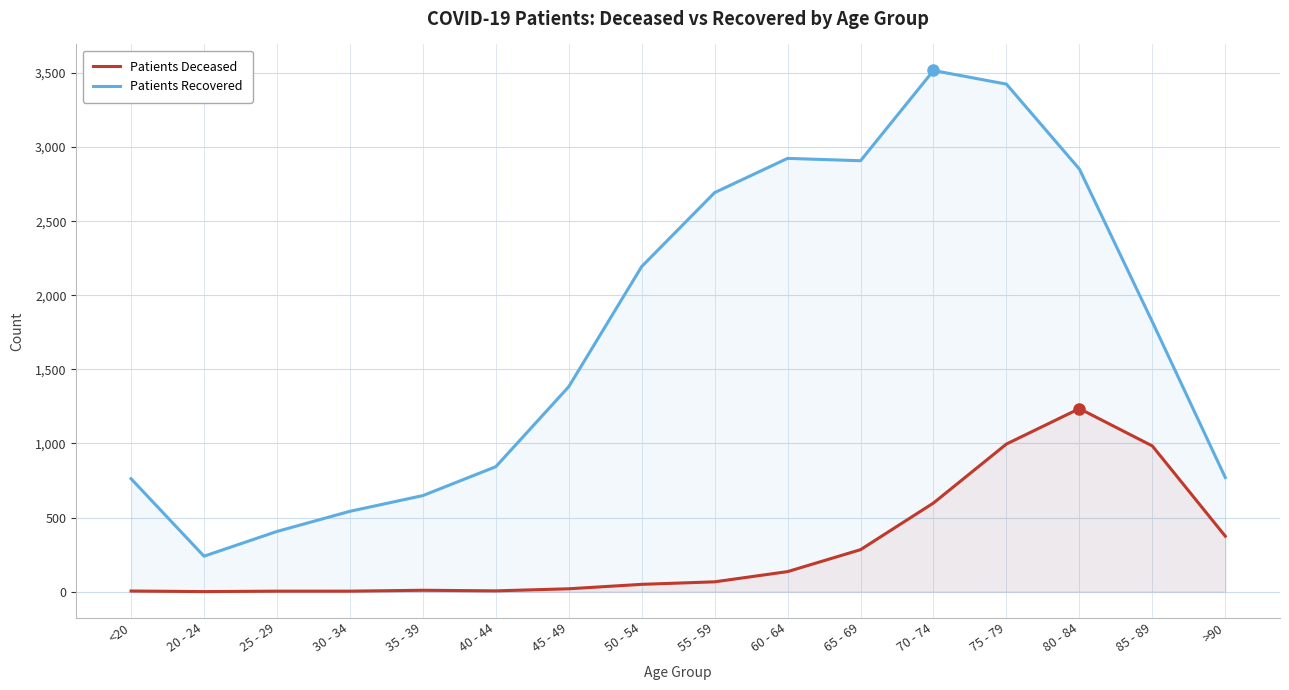

Between 35 - 39 and 70 - 74, which series saw the biggest shift?

patients_recovered